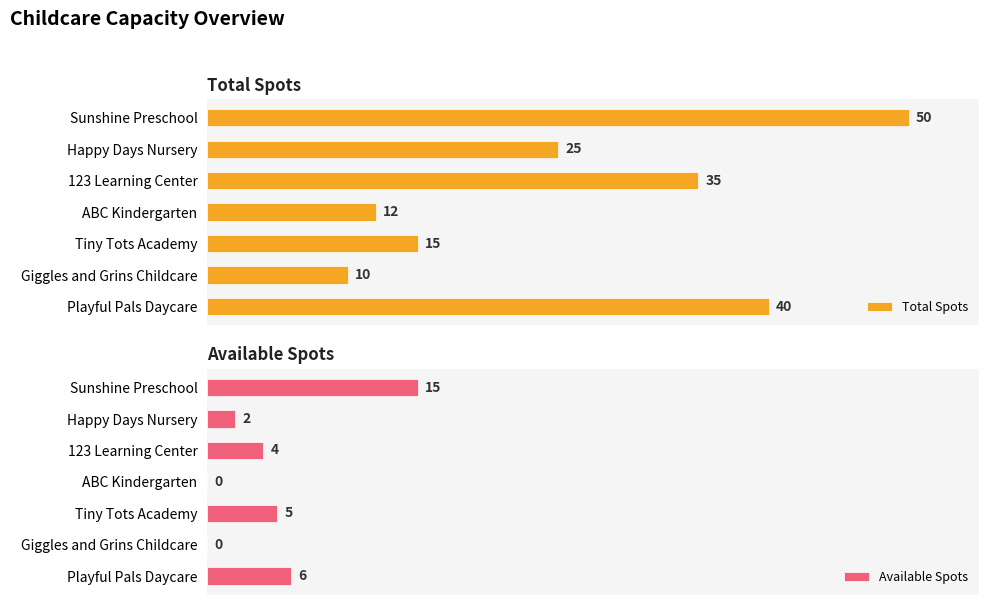

Does the chart contain any negative values?

No